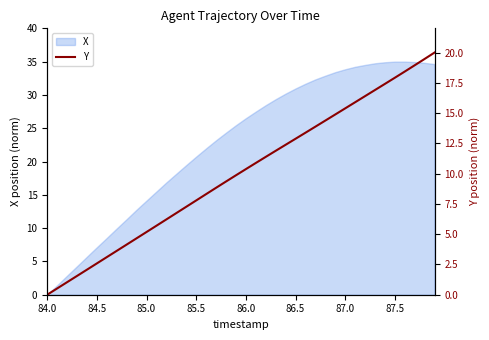

What is the maximum value for X?

35.0